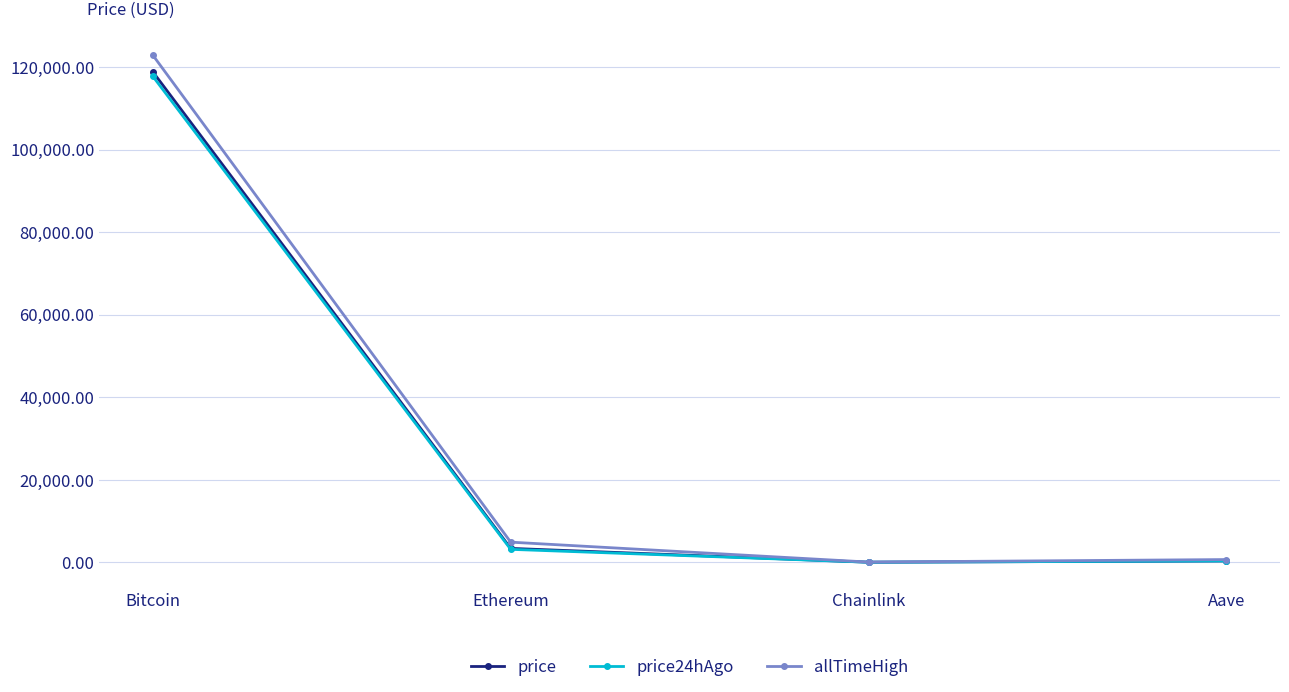

At which category is the sum across all series the highest?

Bitcoin